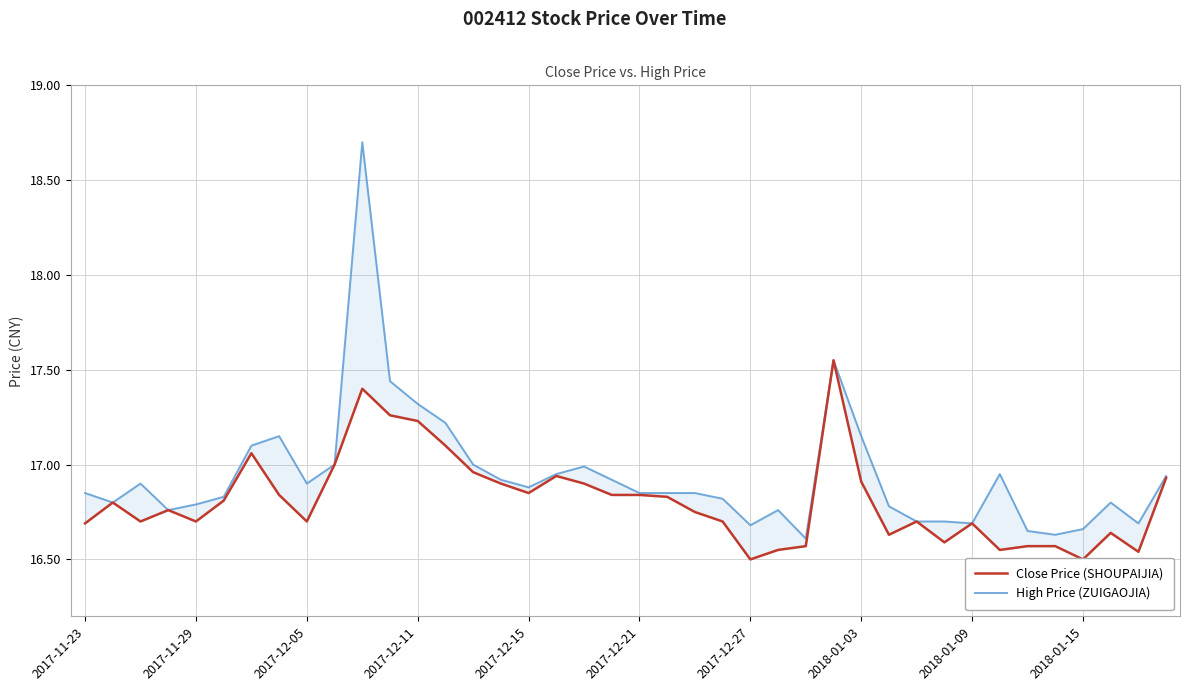

The value of High Price (ZUIGAOJIA) at 11 is 17.4. True or false?

True